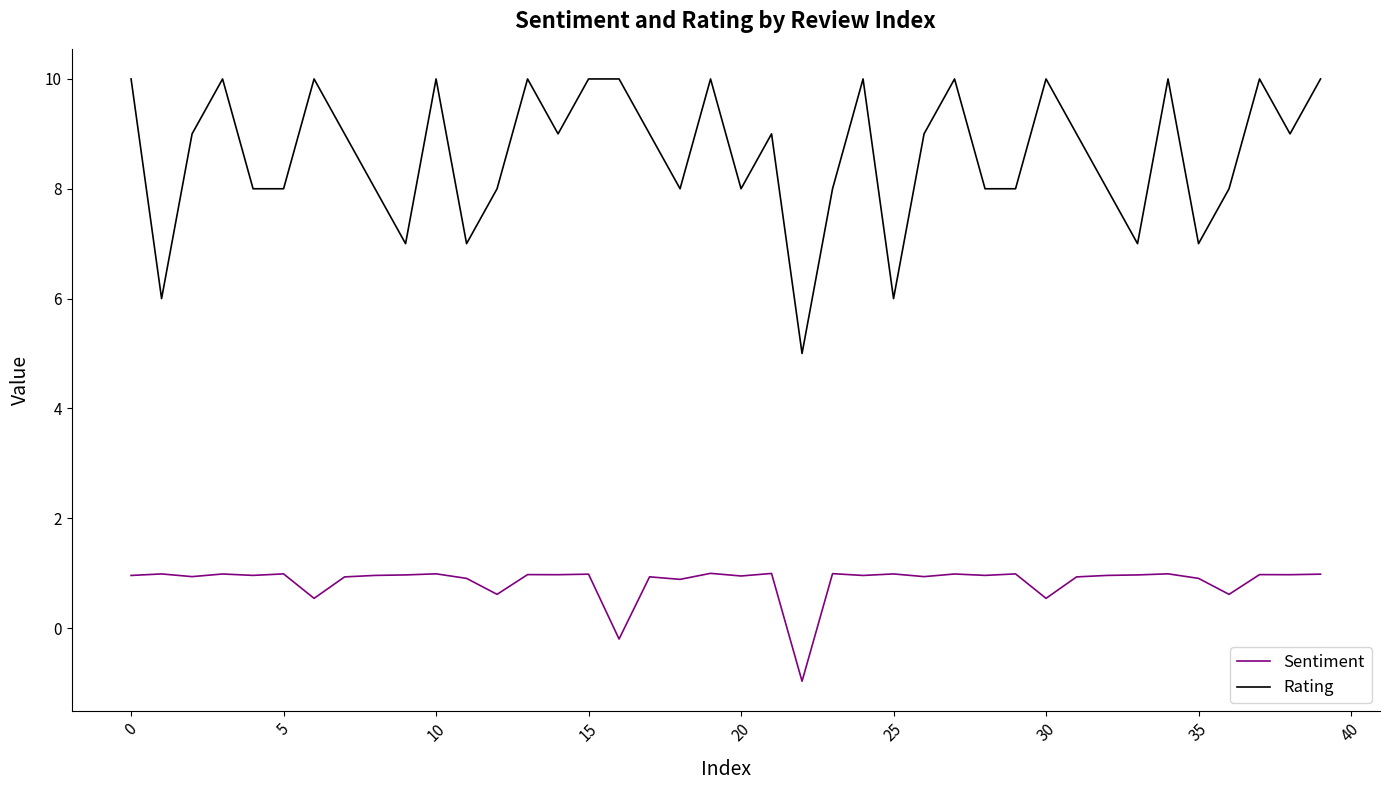

Which series has the largest total across all categories?

Rating